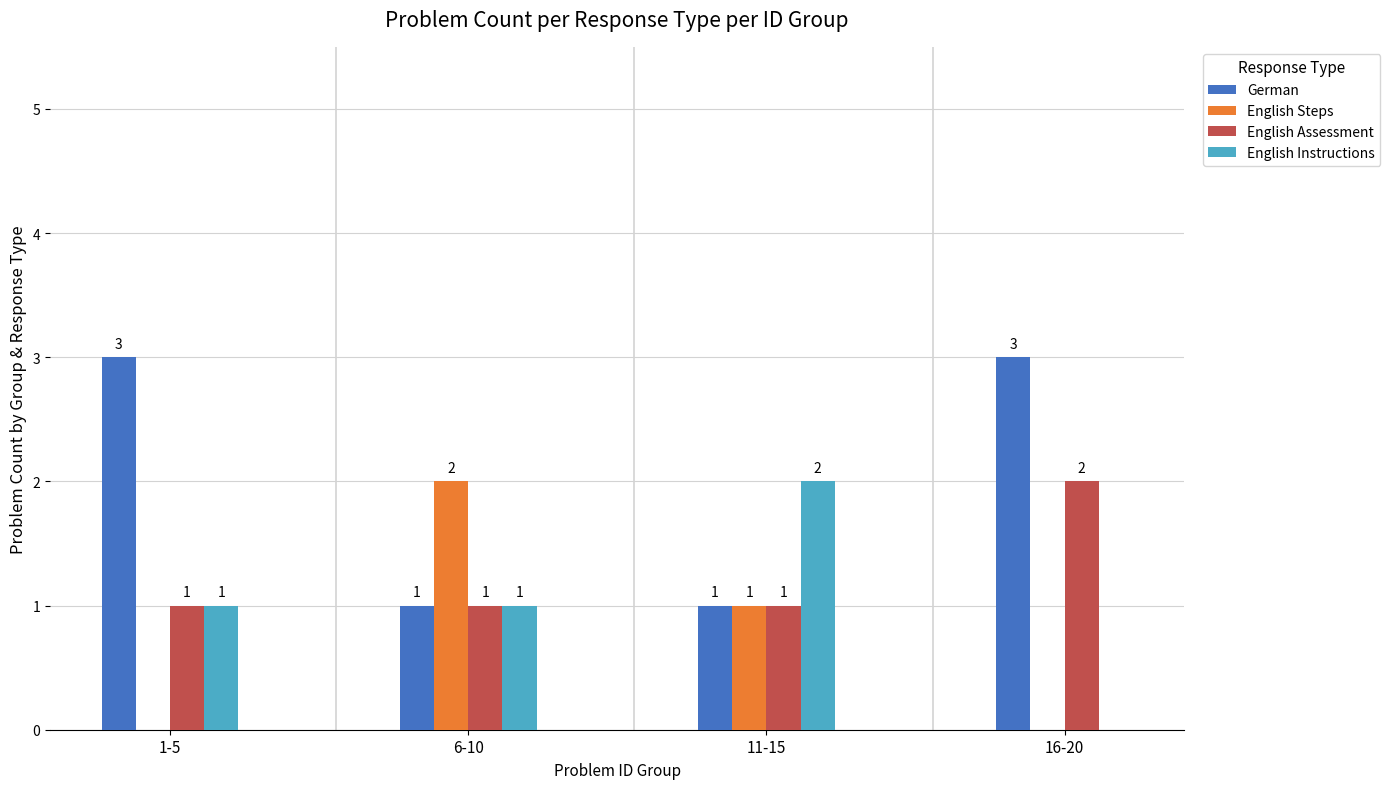

The value of English Assessment at 16-20 is 1. True or false?

False